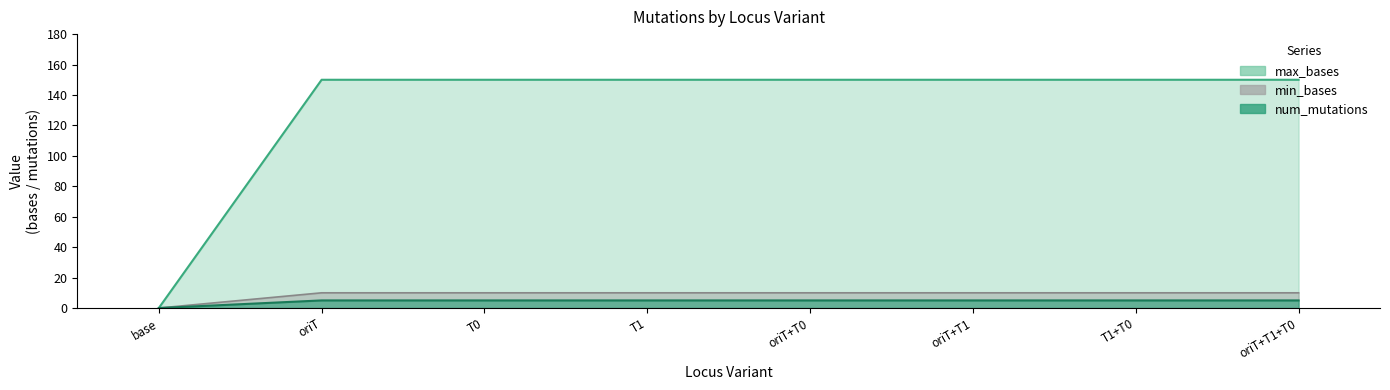

The value of num_mutations at oriT+T0 is 217. True or false?

False